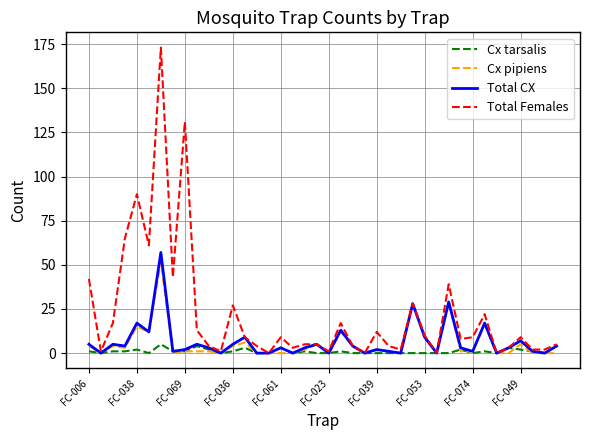

Which series has the widest spread of values?

Total Females